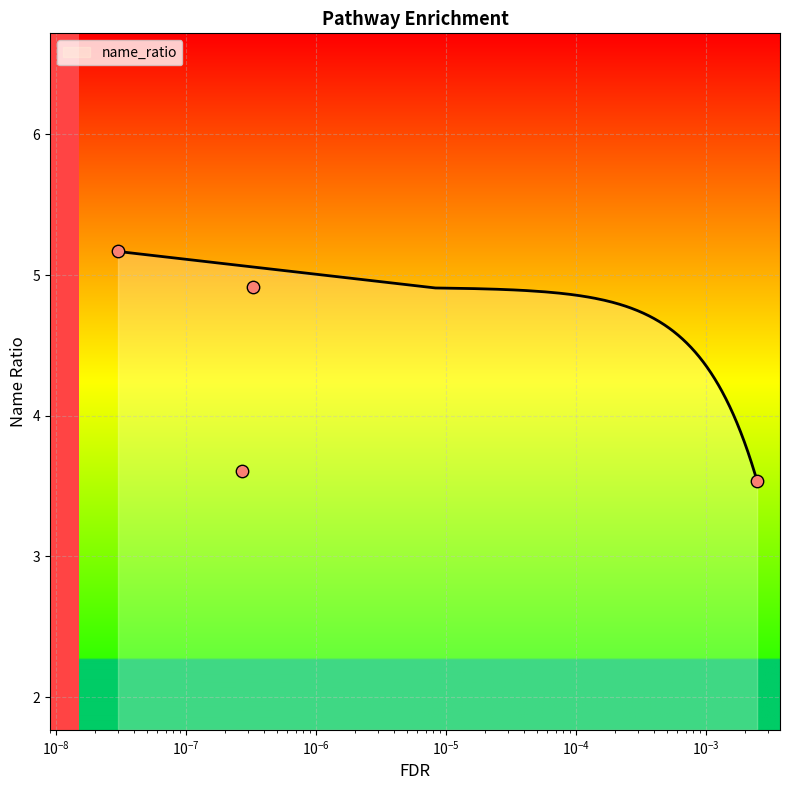

Between 3.26E-07 and 3.00E-08, which is larger?

3.00E-08